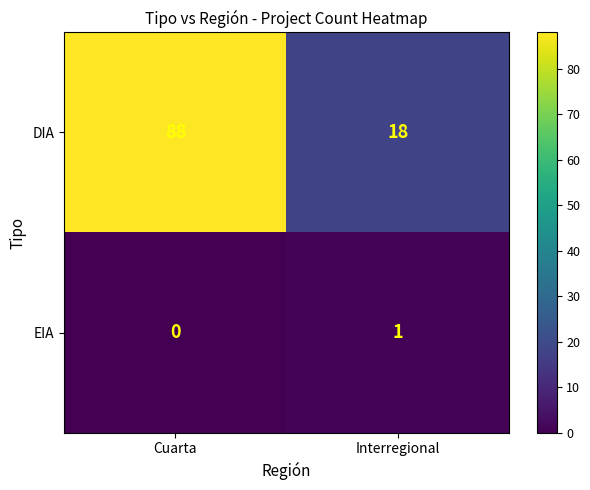

Reading left to right, what are all the values shown in this chart?

DIA: Cuarta=88	Interregional=18
EIA: Cuarta=0	Interregional=1